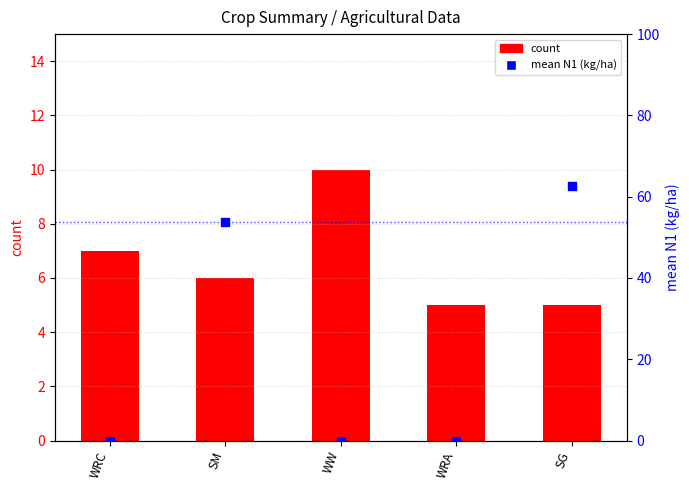

Is the value of count at WRA greater than the value of mean N1 (kg/ha) at WRC?

Yes